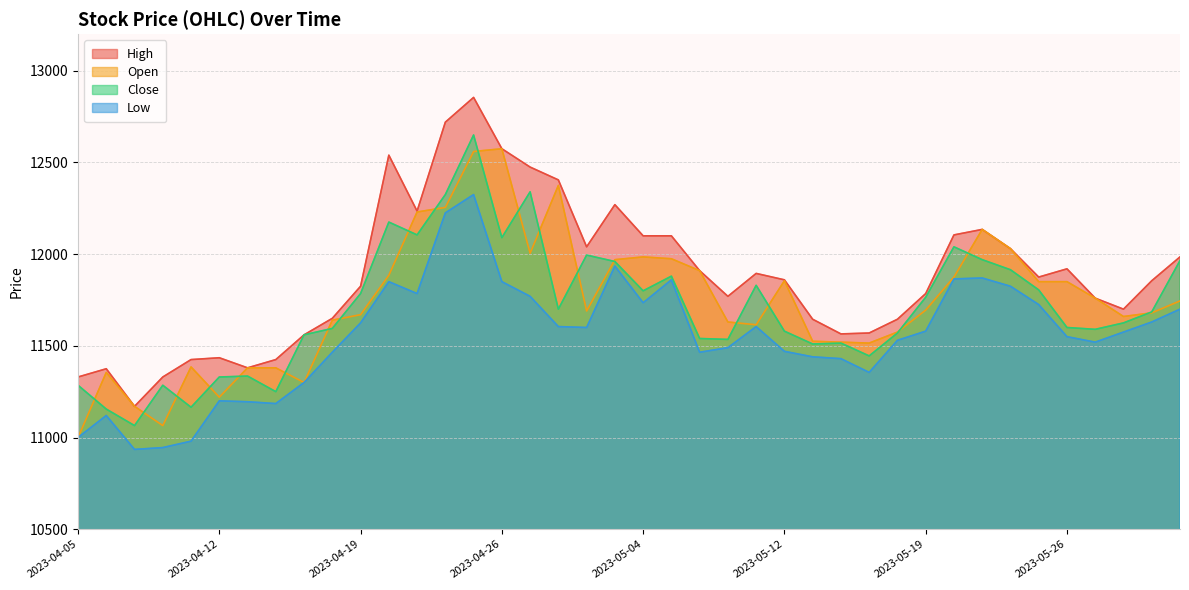

How many data points in Low are less than 11580?

20